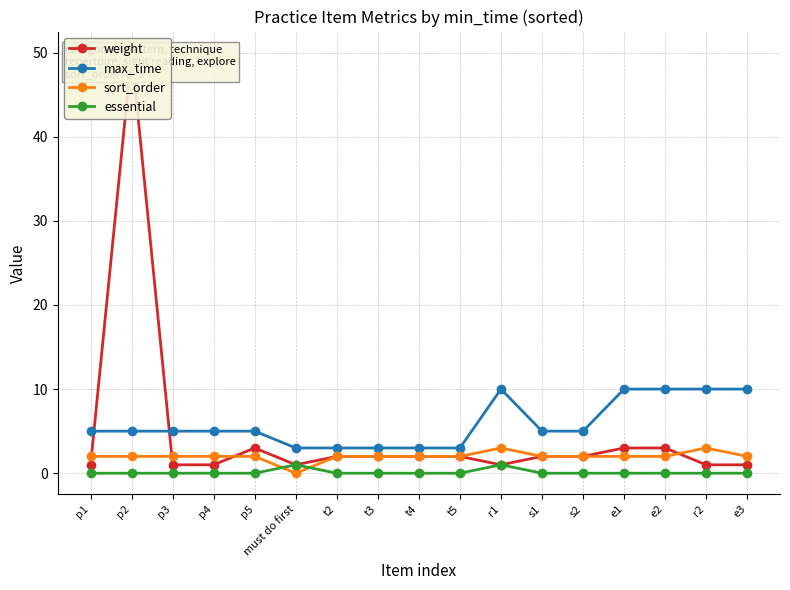

At which category does sort_order reach its first local valley?

must do first